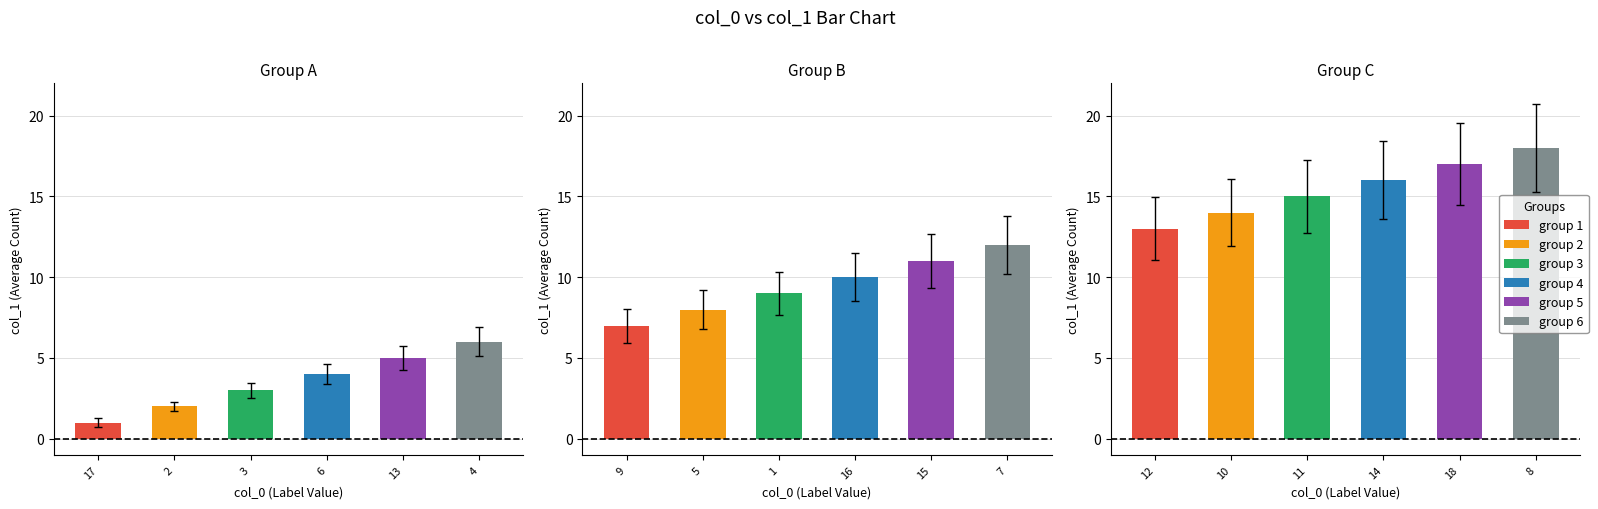

What is the change in value from 10 to 14?

+2